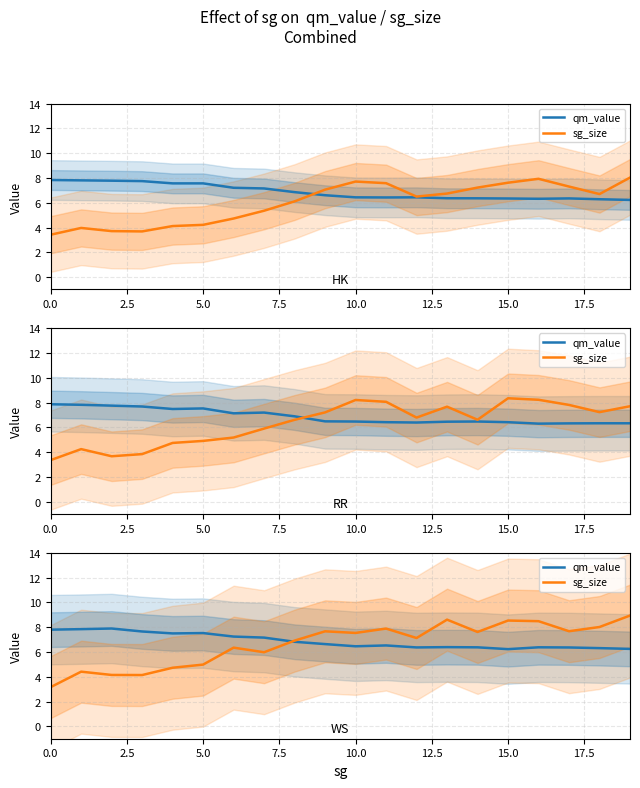

What are all the series names shown in the legend?

qm_value, sg_size